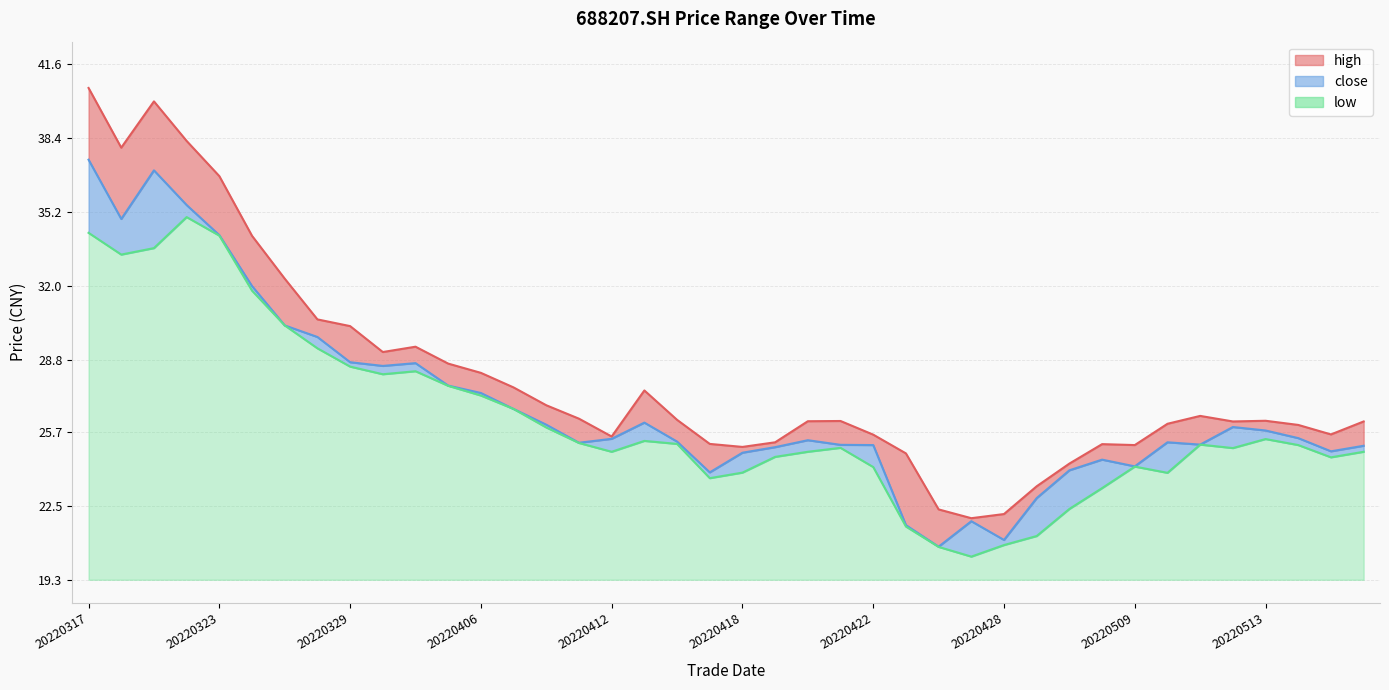

True or false: high and low cross at least once.

False